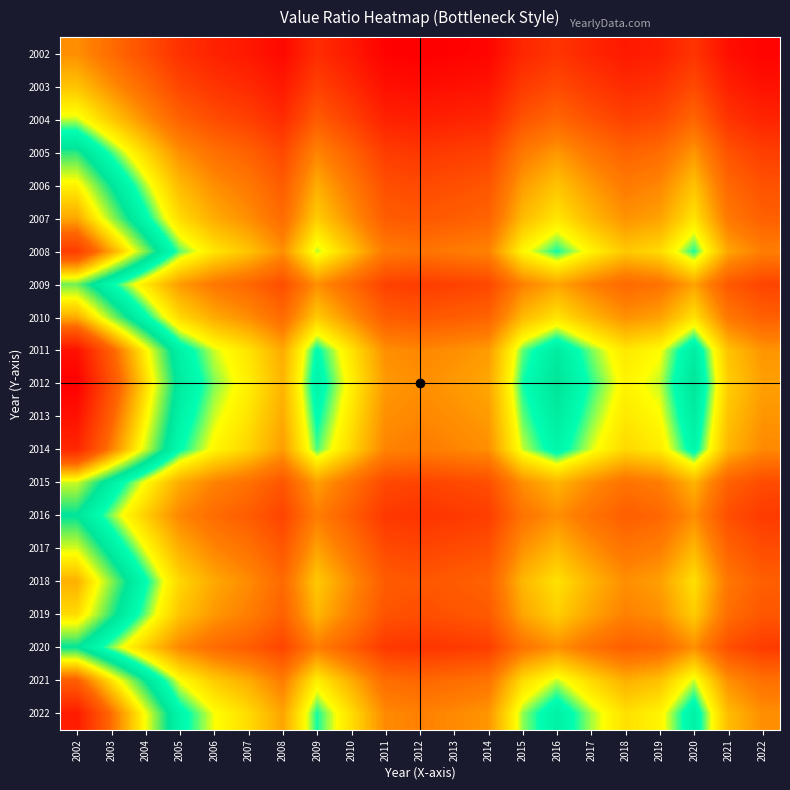

Between 2008 and 2009, which is larger?

2009